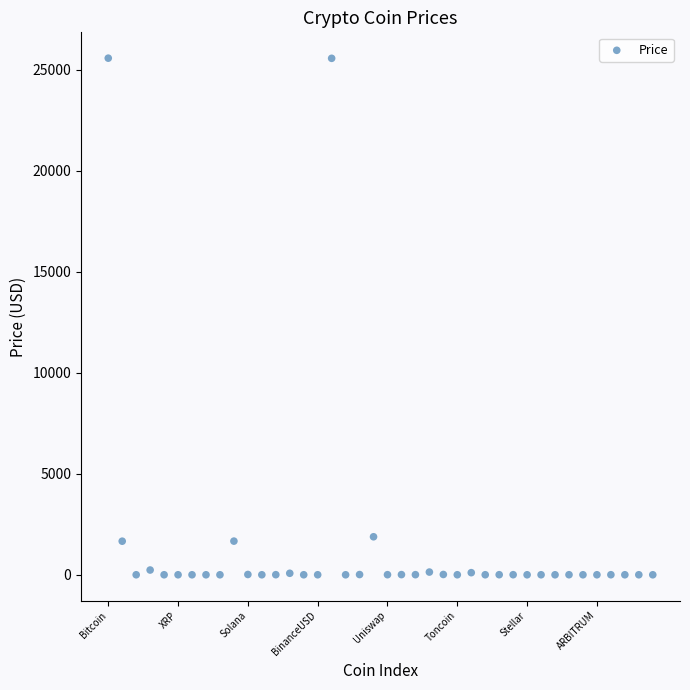

What is the range of Y values (max minus min)?

25570.3